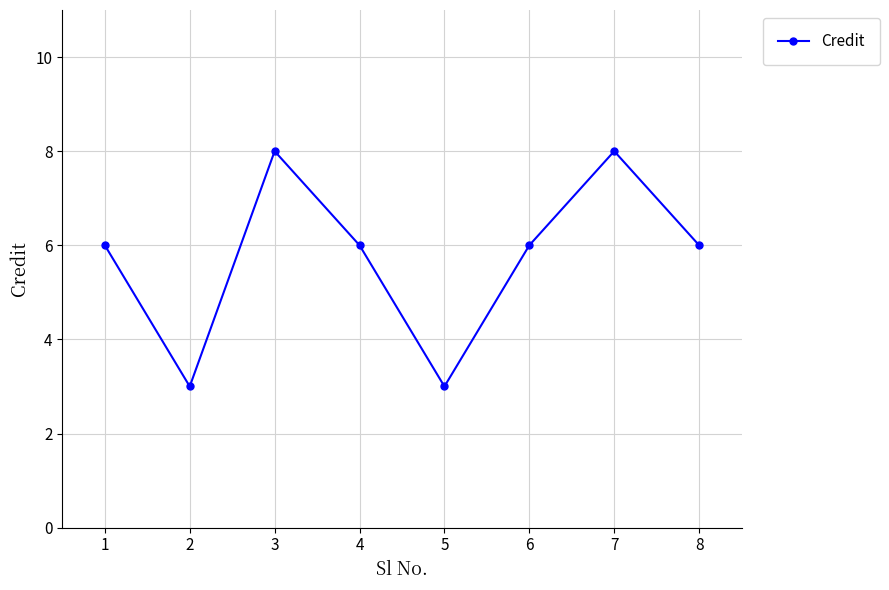

How many lines are shown in the chart?

1